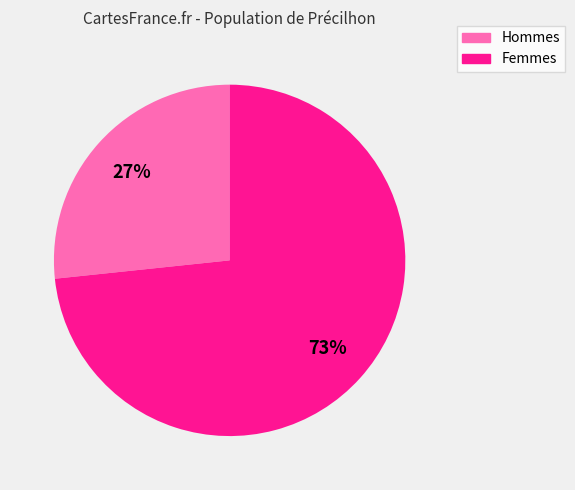

How many slices are in this pie chart?

2